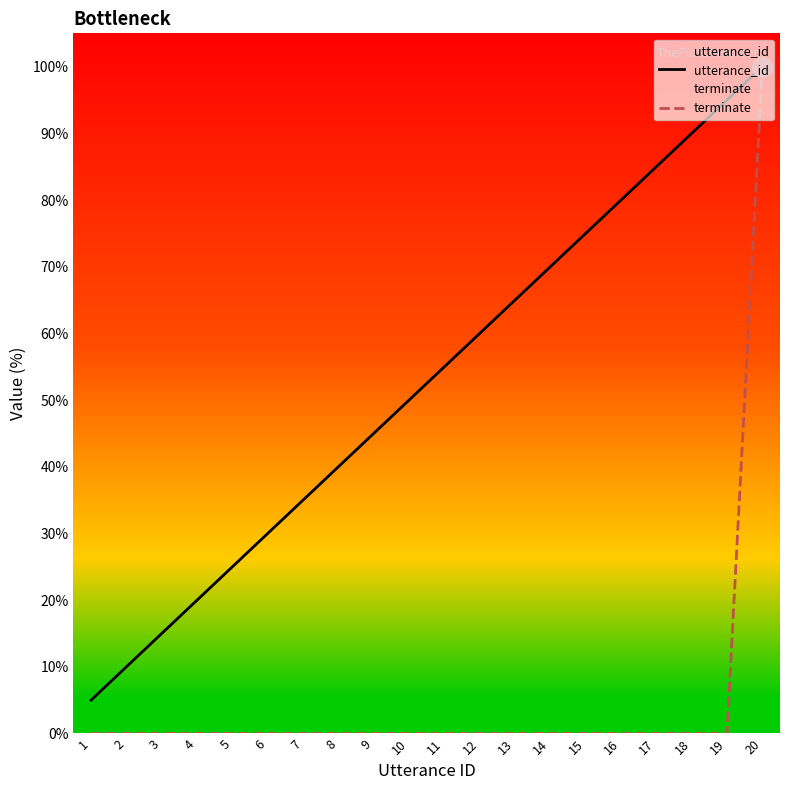

At how many categories does at least one series exceed 34?

14